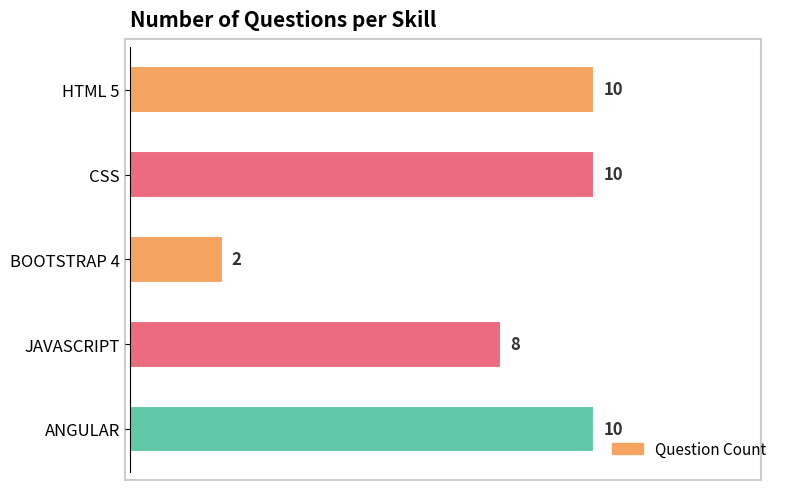

What is the difference between the maximum and minimum values?

8